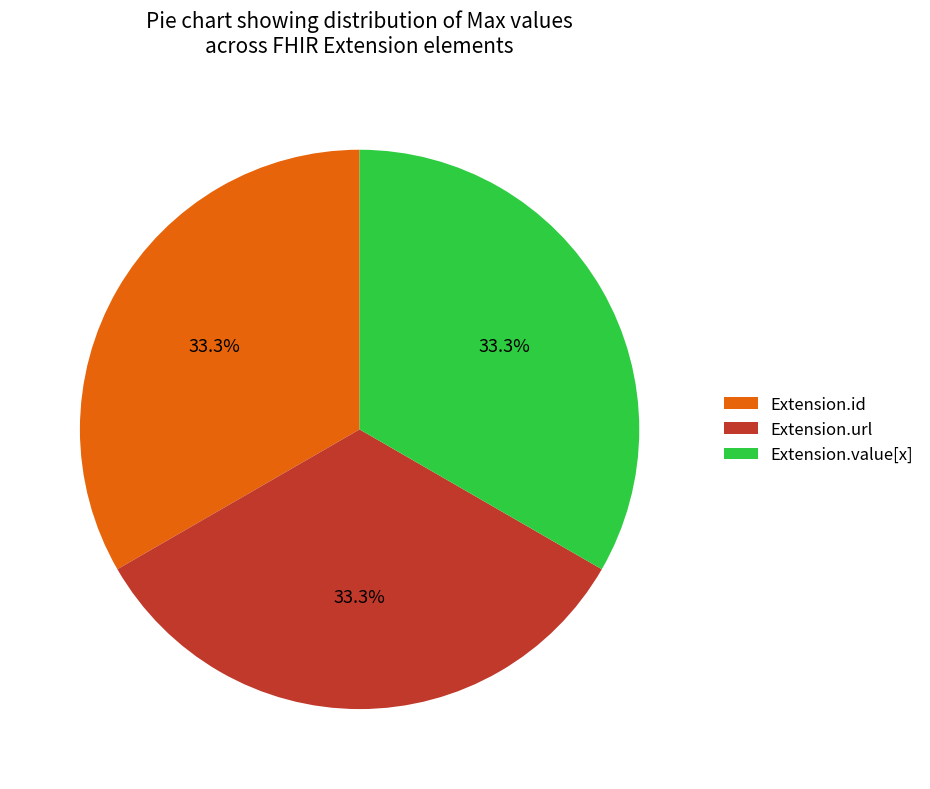

To the nearest percent, what percentage of the pie is Extension.url?

33%